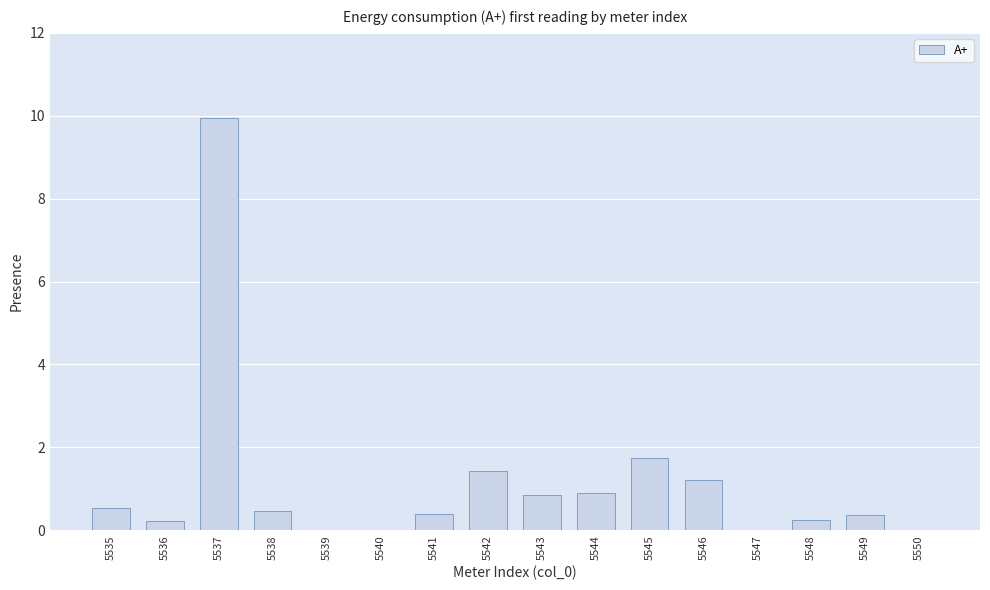

What is the sum of all values?

18.3